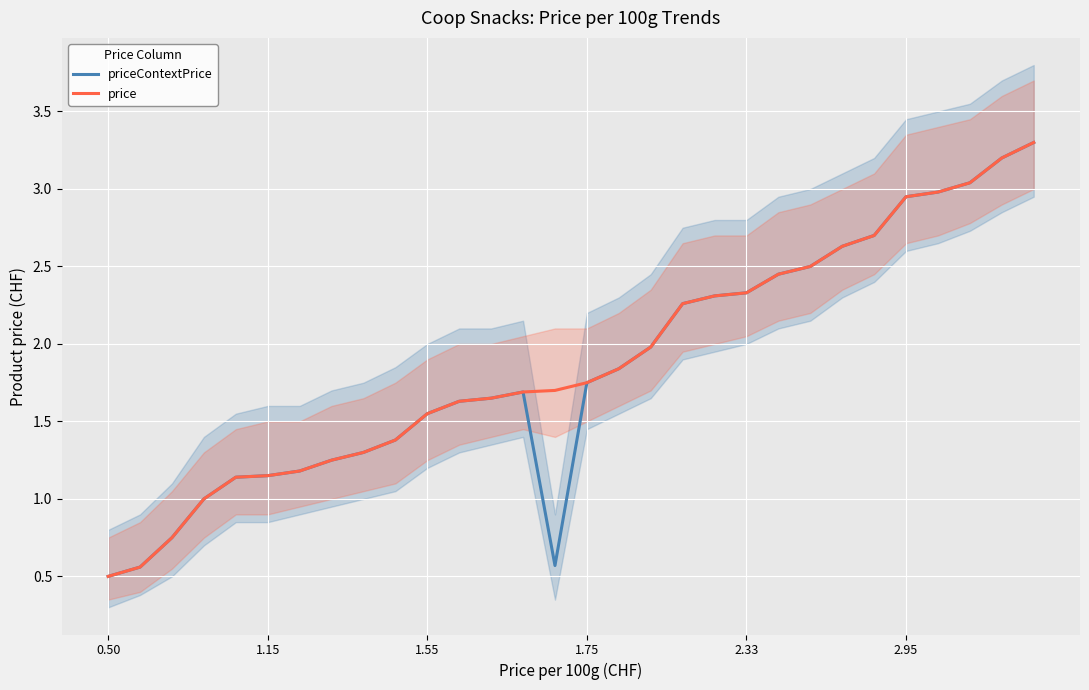

Count the number of categories in the chart.

30